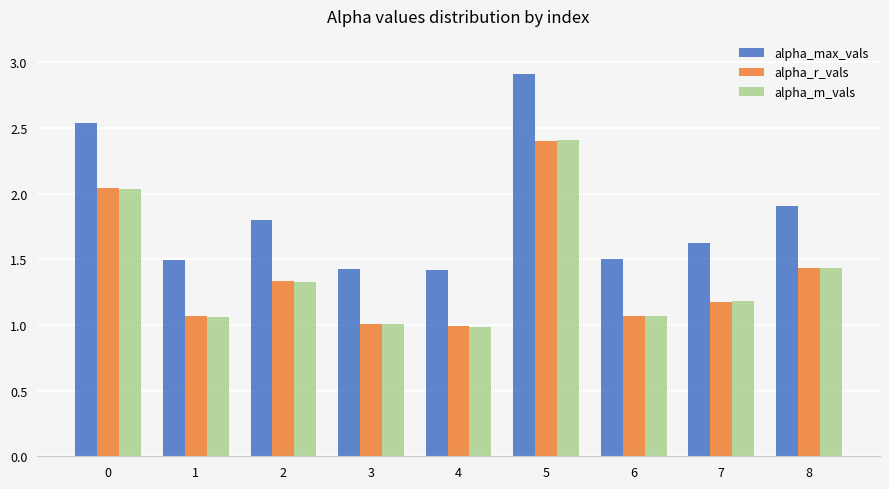

Is the value of alpha_max_vals at 6 greater than the value of alpha_r_vals at 3?

Yes